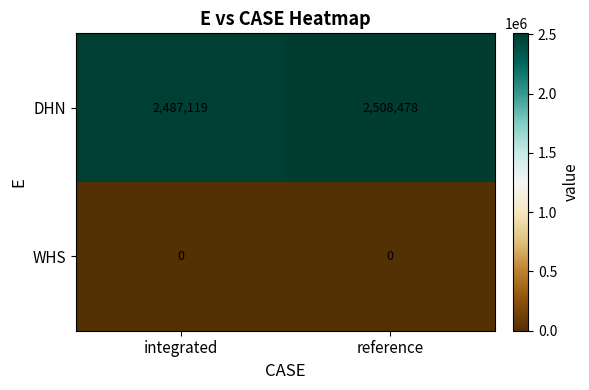

At which label is DHN closest to 2497798?

integrated